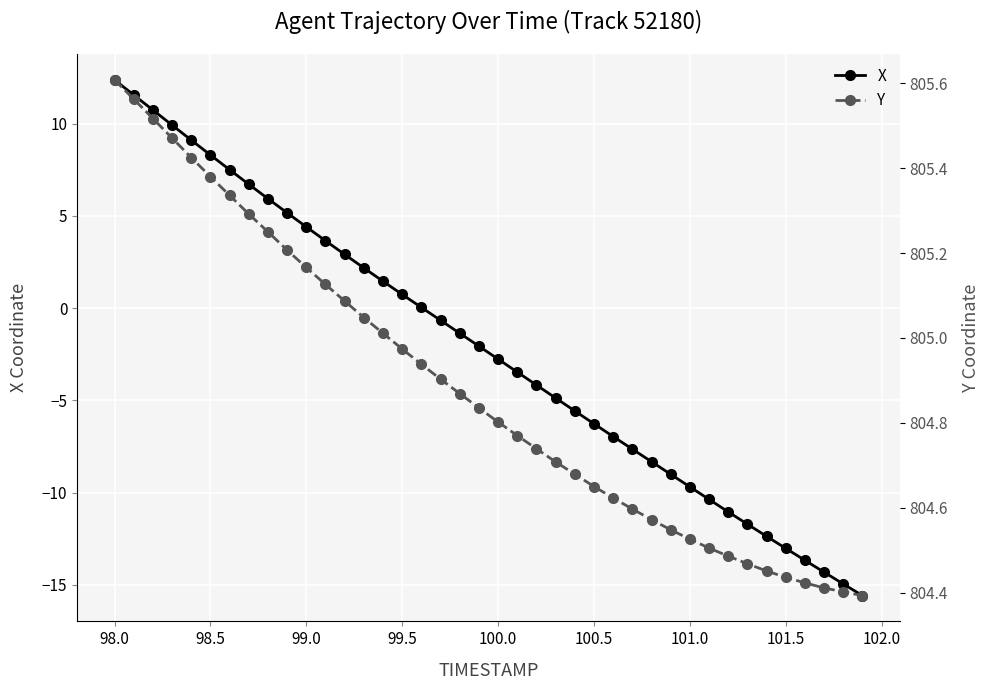

Is this an area chart (filled region under the line)?

No